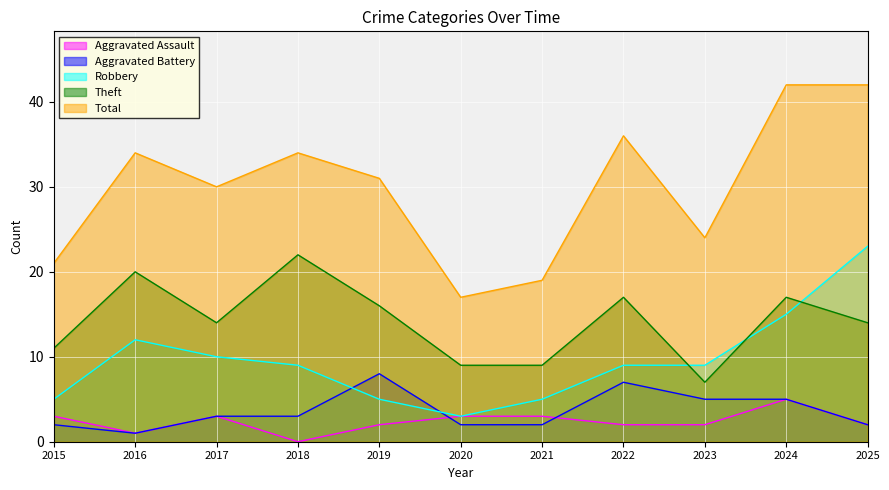

Reading right to left, extract all data points from this chart.

Aggravated Assault: 2	5	2	2	3	3	2	0	3	1	3
Aggravated Battery: 2	5	5	7	2	2	8	3	3	1	2
Robbery: 23	15	9	9	5	3	5	9	10	12	5
Theft: 14	17	7	17	9	9	16	22	14	20	11
Total: 42	42	24	36	19	17	31	34	30	34	21